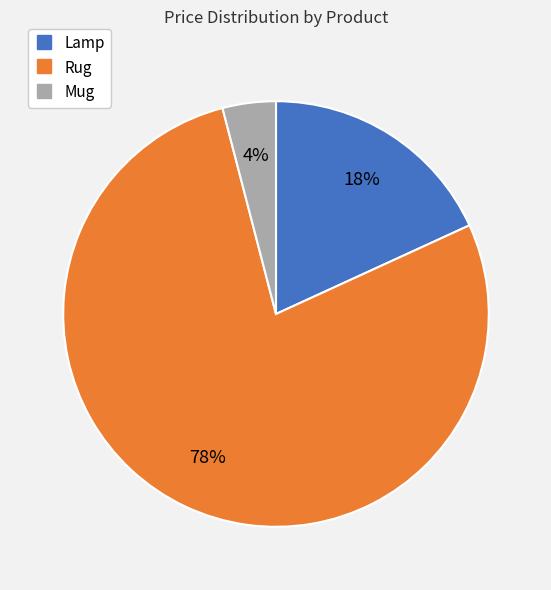

To the nearest percent, what is the combined percentage of Lamp and Rug?

96%